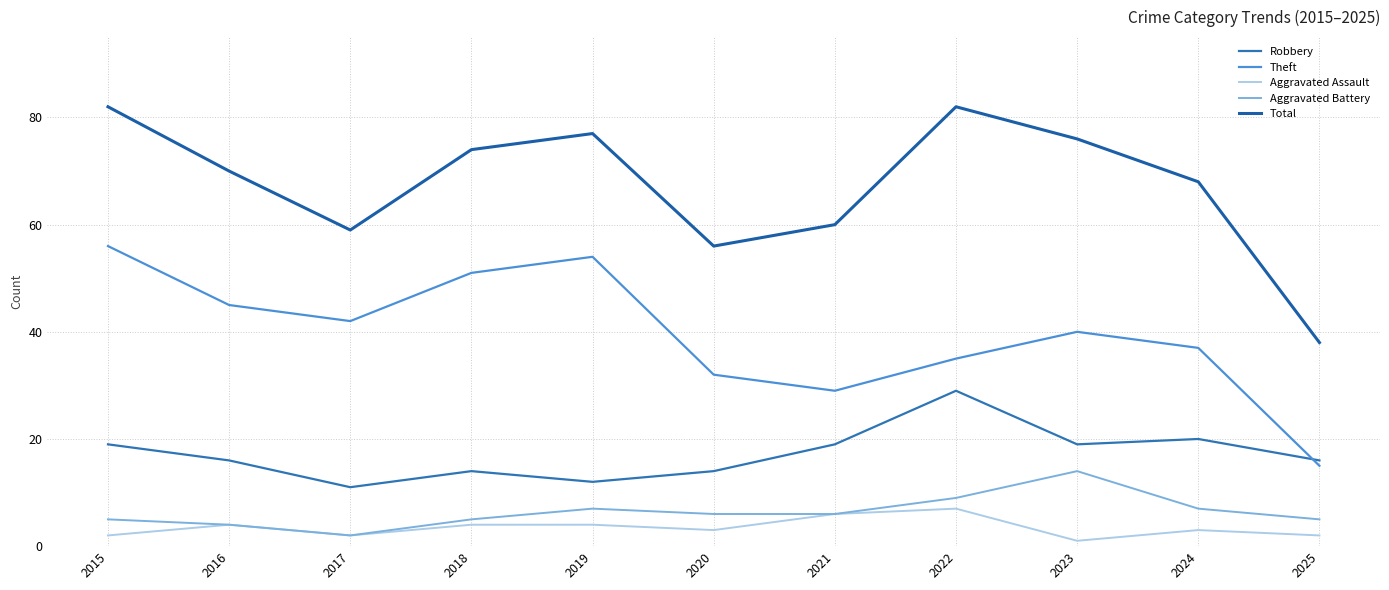

What is the value of the Robbery point at the 1st from the left?

19